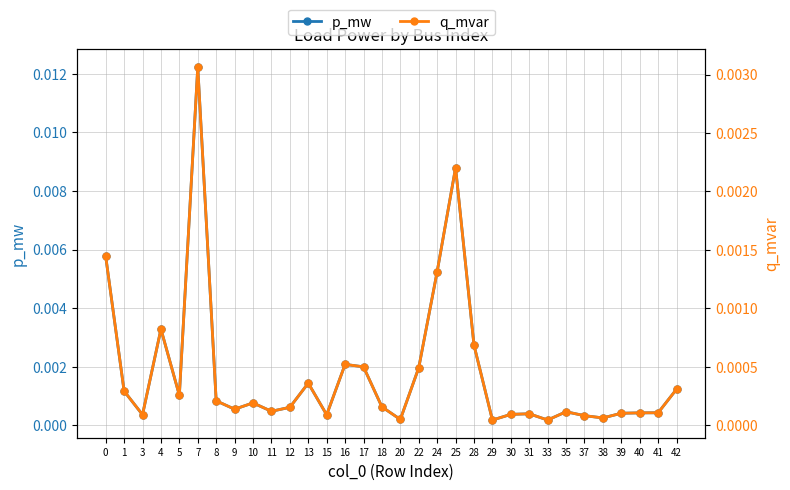

In q_mvar, how many points are higher than both neighbors (excluding endpoints)?

8